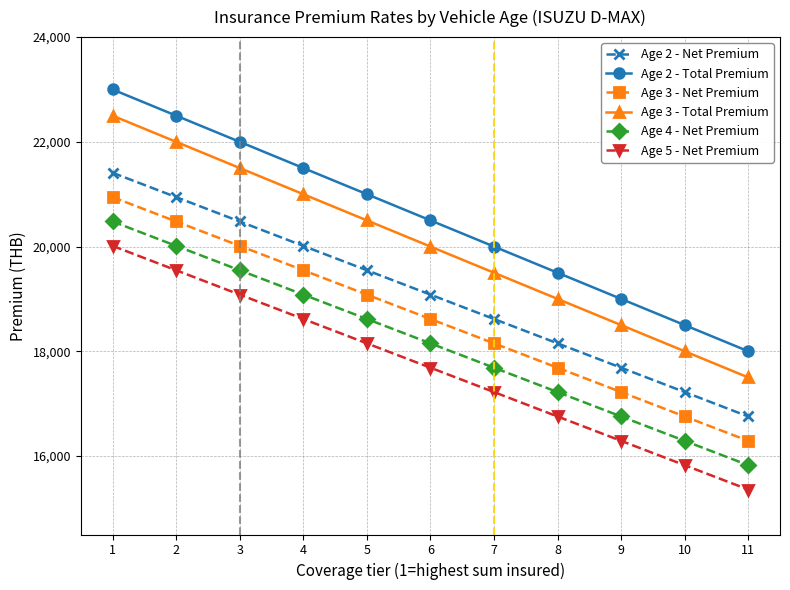

Rank the series at 9 from highest to lowest value.

Age 2 - Total Premium, Age 3 - Total Premium, Age 2 - Net Premium, Age 3 - Net Premium, Age 4 - Net Premium, Age 5 - Net Premium